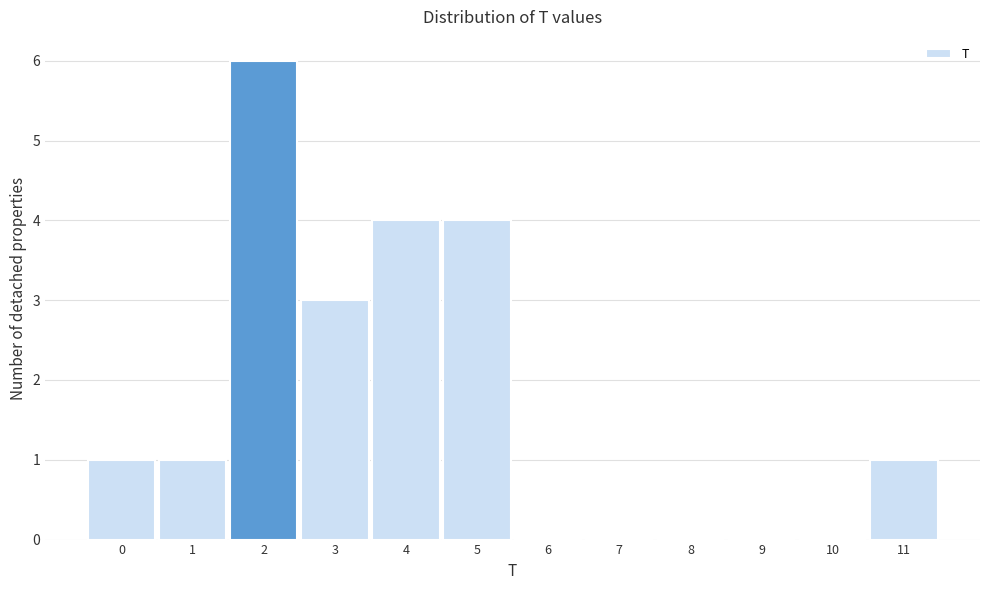

Reading left to right, list every bar in this chart as the range it spans on the x-axis followed by its height. The values are not printed on the chart, so give them approximately, as read against the axis.

-0.5 to 0.5: 1
0.5 to 1.5: 1
1.5 to 2.5: 6
2.5 to 3.5: 3
3.5 to 4.5: 4
4.5 to 5.5: 4
5.5 to 6.5: 0
6.5 to 7.5: 0
7.5 to 8.5: 0
8.5 to 9.5: 0
9.5 to 10.5: 0
10.5 to 11.5: 1